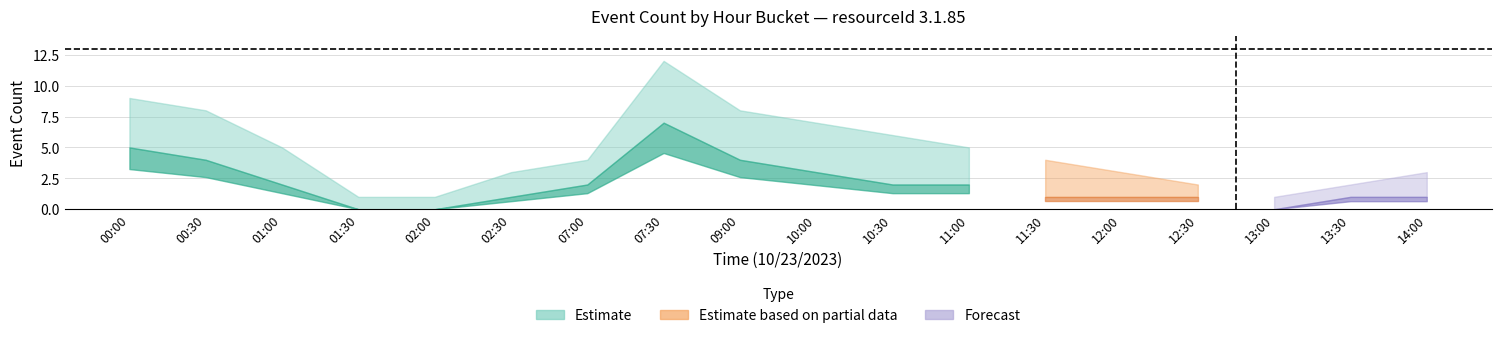

What is the label of the 2nd point from the right?

13:30